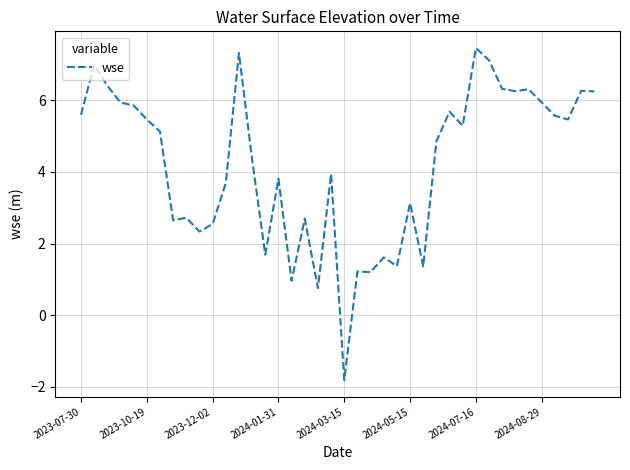

What is the minimum value shown in the chart?

-1.8